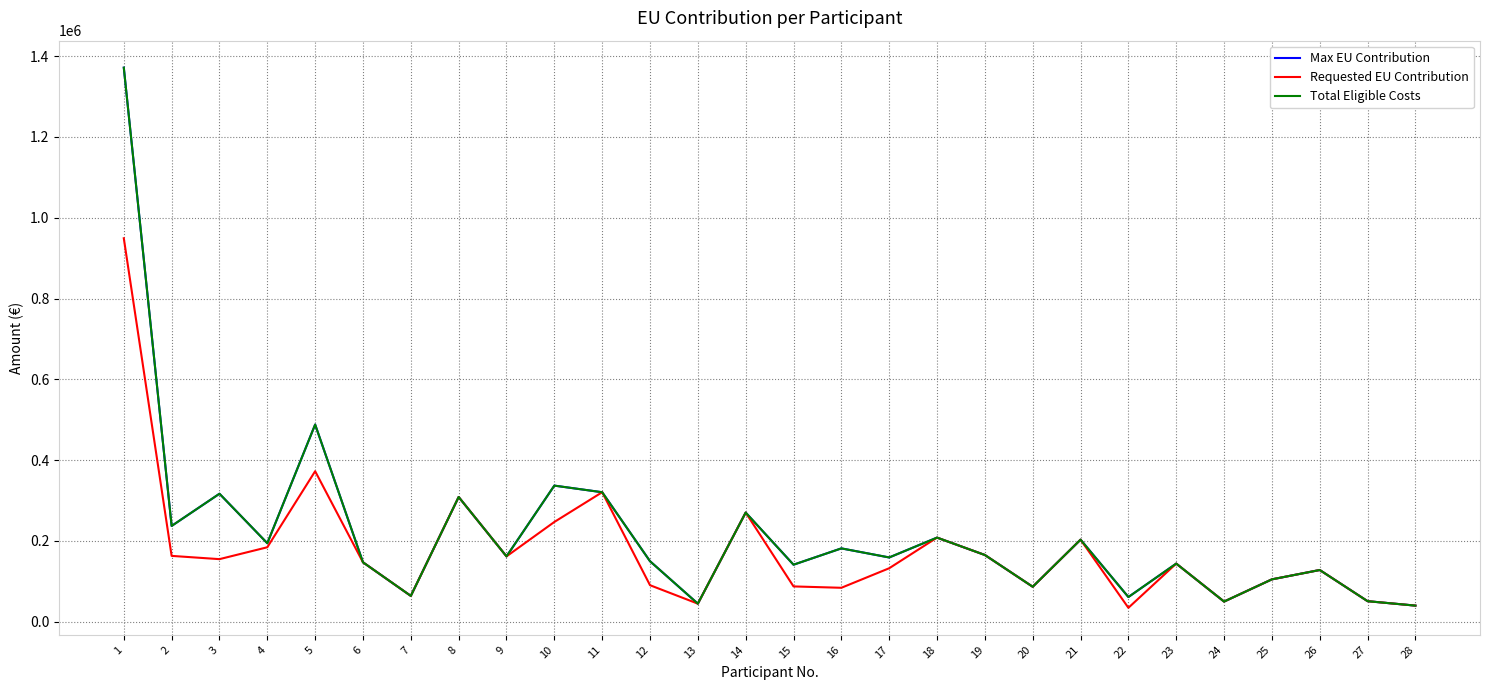

What is the average value of the Max EU Contribution series?

219185.8